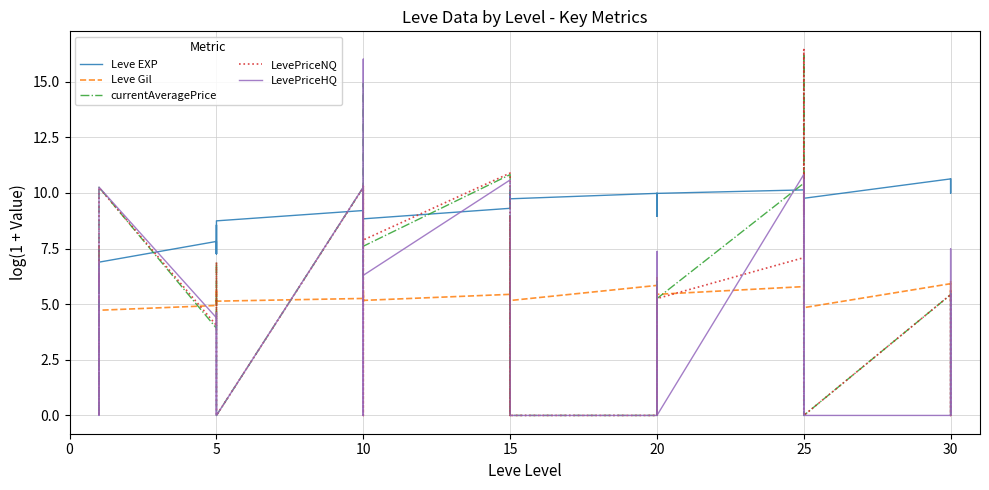

In currentAveragePrice, how many points are lower than both neighbors (excluding endpoints)?

11